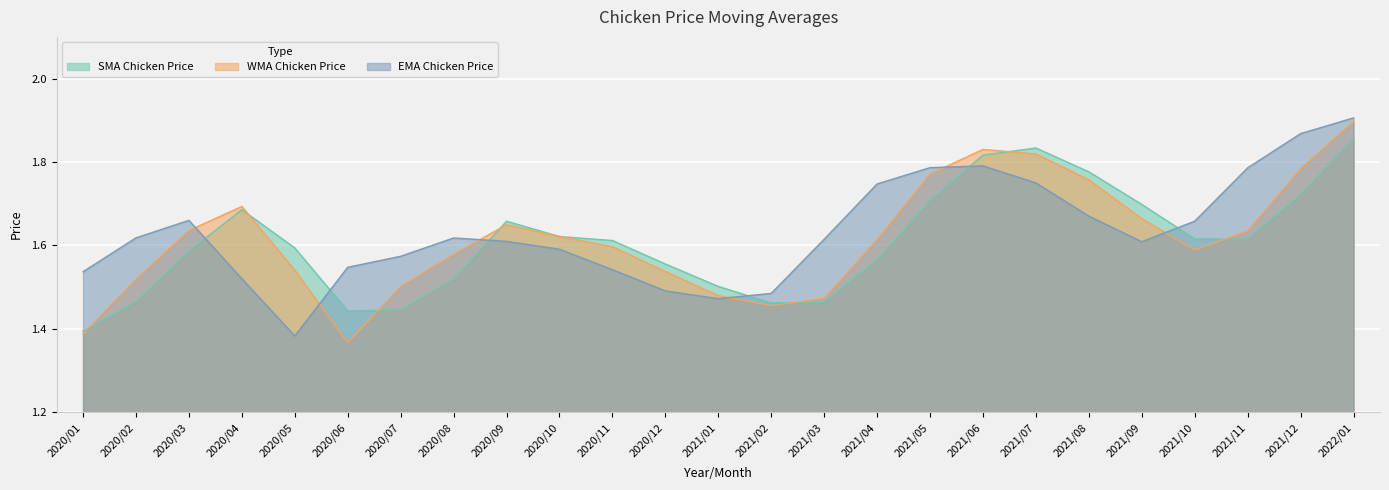

Reading right to left, transcribe all the data shown in this chart.

SMA Chicken Price: 2022/01=1.9	2021/12=1.7	2021/11=1.6	2021/10=1.6	2021/09=1.7	2021/08=1.8	2021/07=1.8	2021/06=1.8	2021/05=1.7	2021/04=1.6	2021/03=1.5	2021/02=1.5	2021/01=1.5	2020/12=1.6	2020/11=1.6	2020/10=1.6	2020/09=1.7	2020/08=1.5	2020/07=1.4	2020/06=1.4	2020/05=1.6	2020/04=1.7	2020/03=1.6	2020/02=1.5	2020/01=1.4
WMA Chicken Price: 2022/01=1.9	2021/12=1.8	2021/11=1.6	2021/10=1.6	2021/09=1.7	2021/08=1.8	2021/07=1.8	2021/06=1.8	2021/05=1.8	2021/04=1.6	2021/03=1.5	2021/02=1.5	2021/01=1.5	2020/12=1.5	2020/11=1.6	2020/10=1.6	2020/09=1.6	2020/08=1.6	2020/07=1.5	2020/06=1.4	2020/05=1.5	2020/04=1.7	2020/03=1.6	2020/02=1.5	2020/01=1.4
EMA Chicken Price: 2022/01=1.9	2021/12=1.9	2021/11=1.8	2021/10=1.7	2021/09=1.6	2021/08=1.7	2021/07=1.7	2021/06=1.8	2021/05=1.8	2021/04=1.7	2021/03=1.6	2021/02=1.5	2021/01=1.5	2020/12=1.5	2020/11=1.5	2020/10=1.6	2020/09=1.6	2020/08=1.6	2020/07=1.6	2020/06=1.5	2020/05=1.4	2020/04=1.5	2020/03=1.7	2020/02=1.6	2020/01=1.5